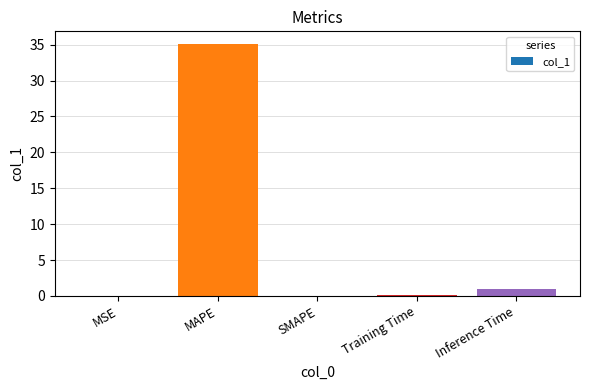

What is the sum of the values at SMAPE and Training Time?

0.1